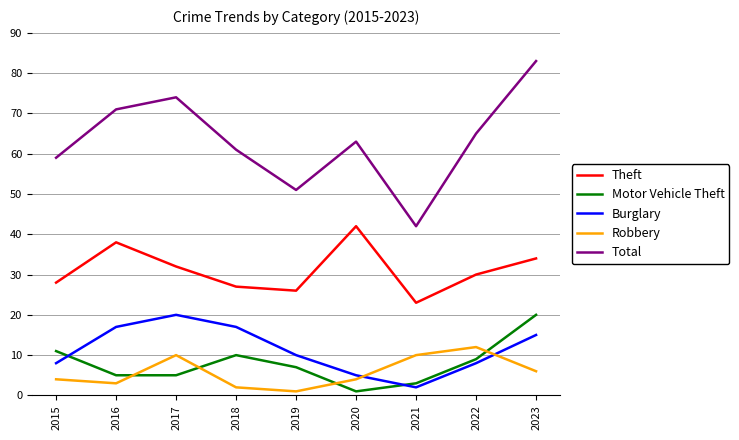

True or false: Total and Burglary cross at least once.

False